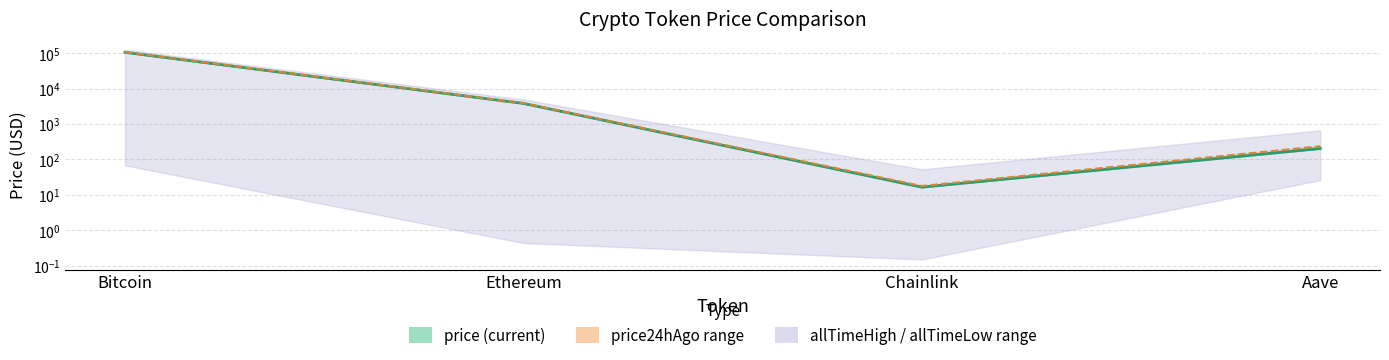

What is the average value of the price series?

27681.8